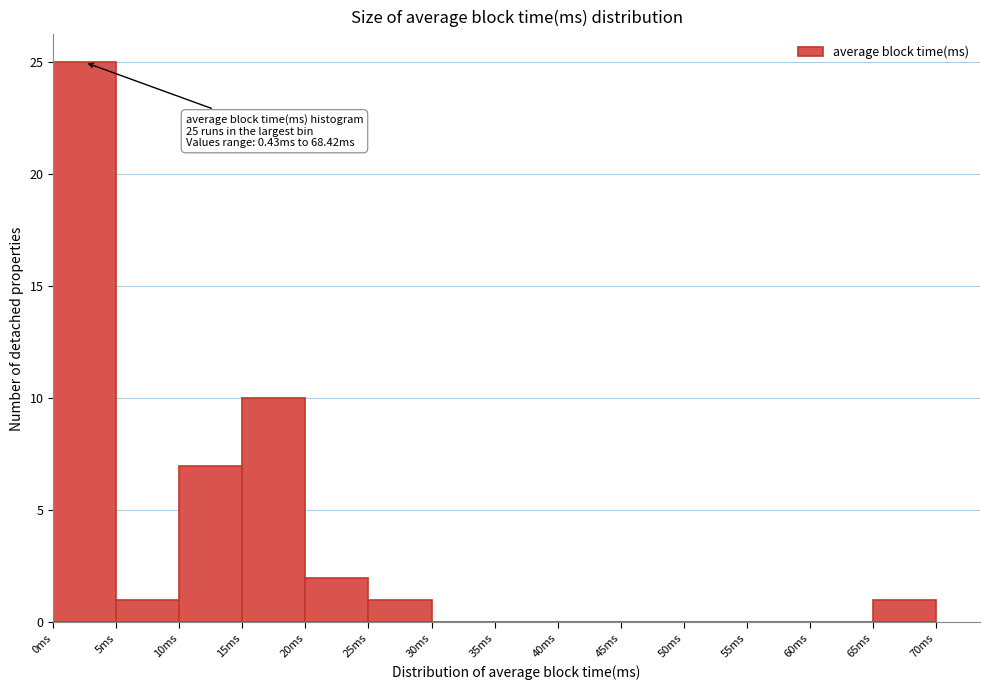

Over which range of the x-axis is the bar tallest?

0 to 5